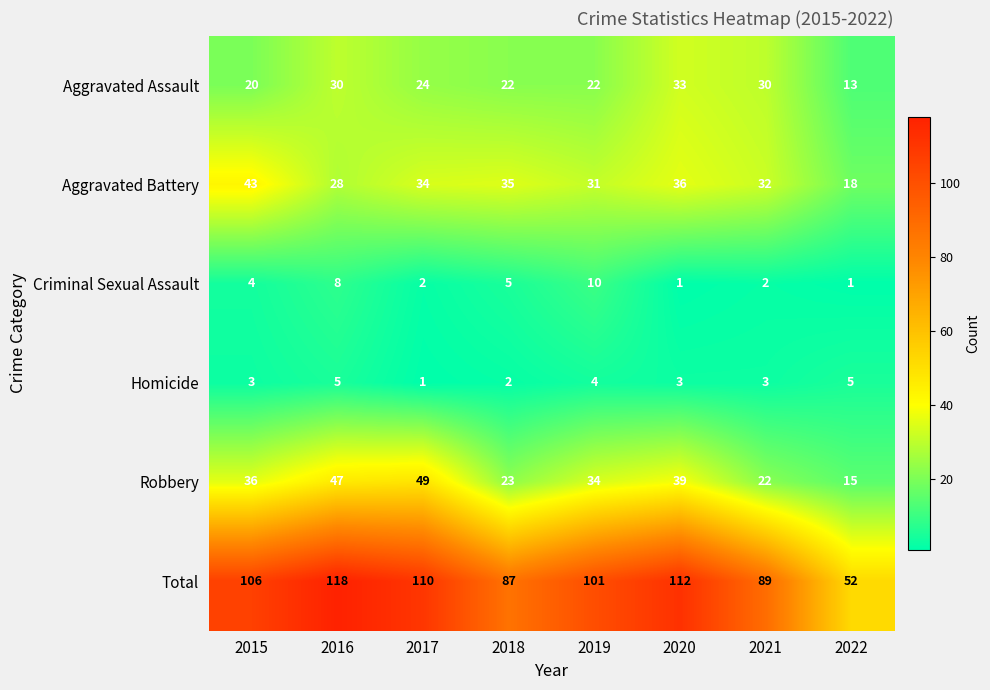

True or false: Criminal Sexual Assault has a value of 8 at 2016.

True